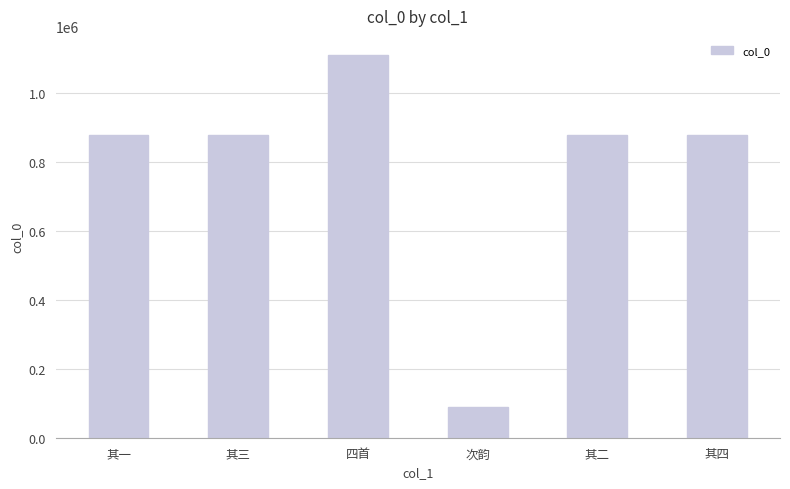

What is the sum of the values at 四首 and 其三?

1985761